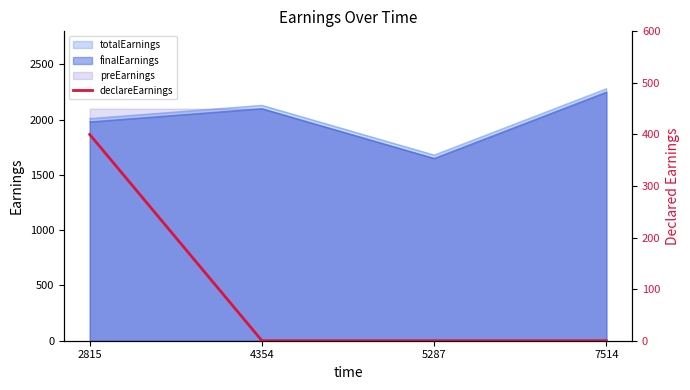

What is the value of the 1st point from the left?

400